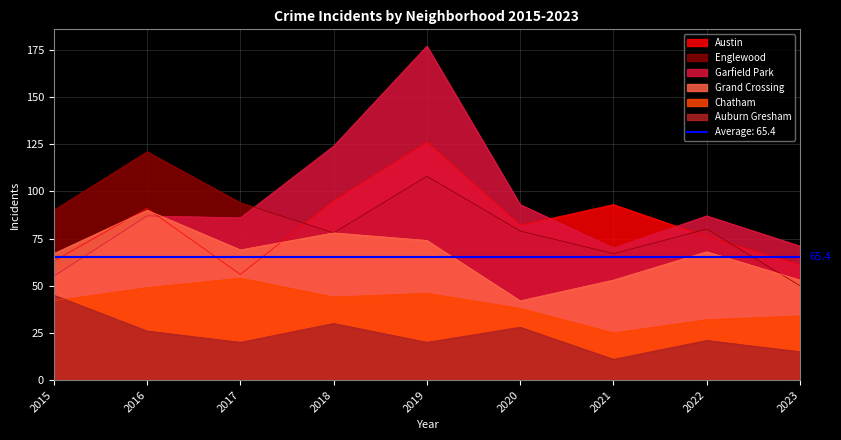

True or false: Garfield Park has more than 1 points higher than both neighbors.

True